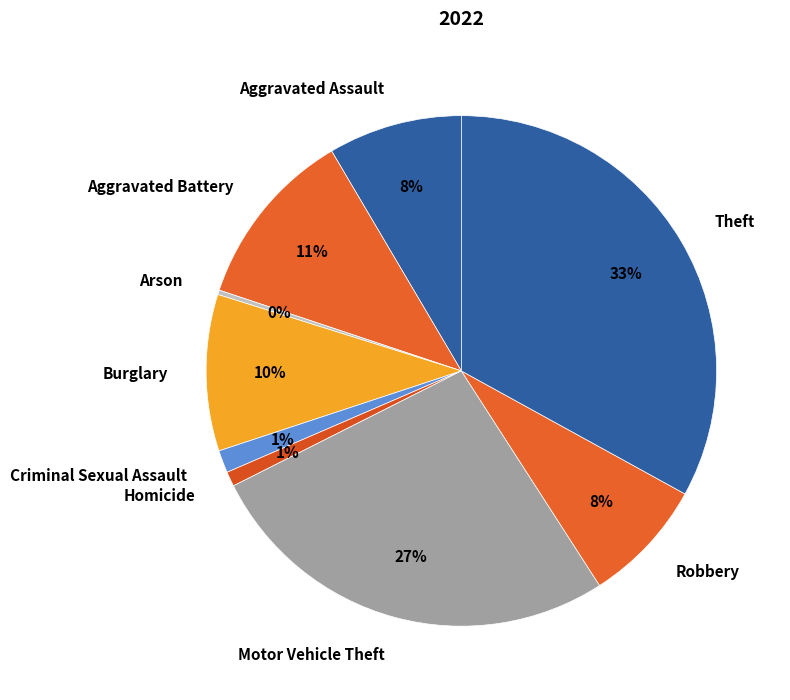

Is the sum of Robbery and Burglary greater than half?

No